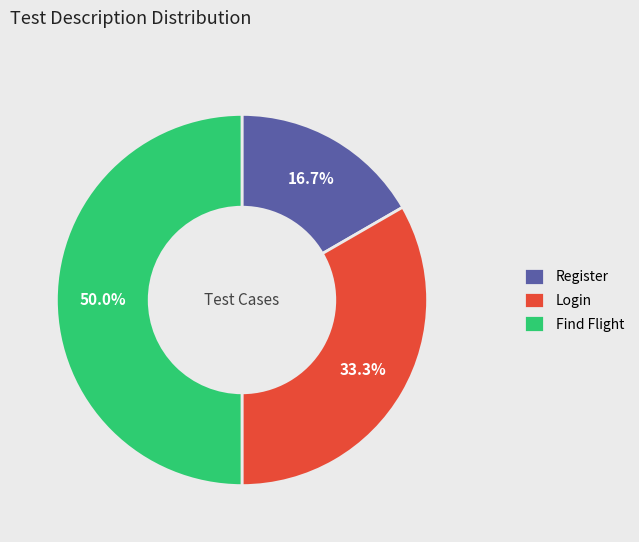

To the nearest percent, what is the difference between the largest and smallest slice percentages?

33%